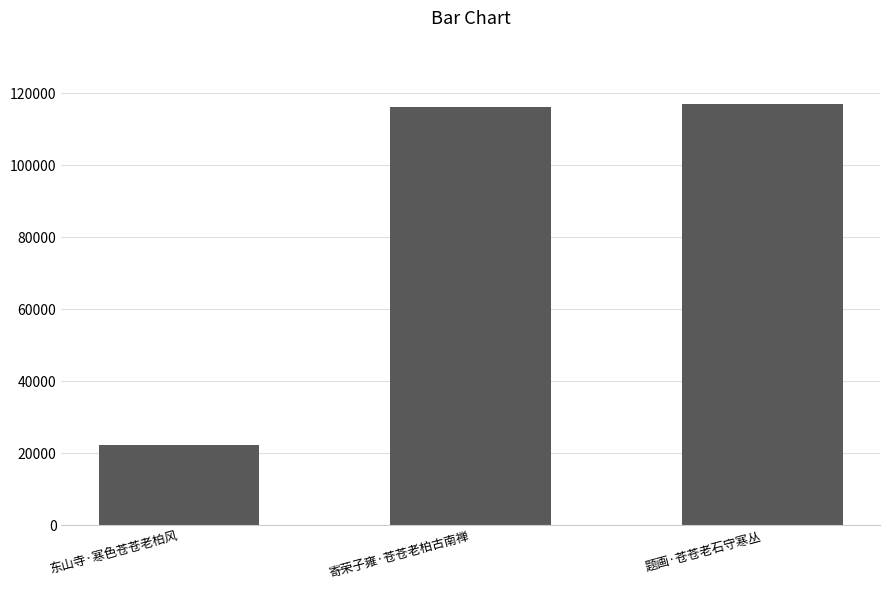

Between 东山寺·寒色苍苍老柏风 and 题画·苍苍老石守寒丛, which is larger?

题画·苍苍老石守寒丛